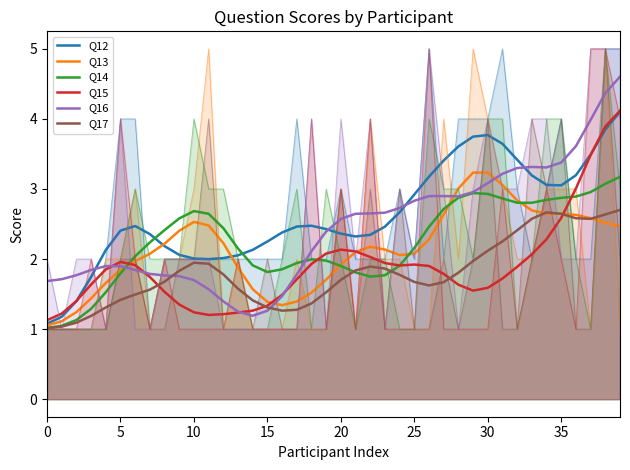

How many values in the Q12 series are below 2?

5